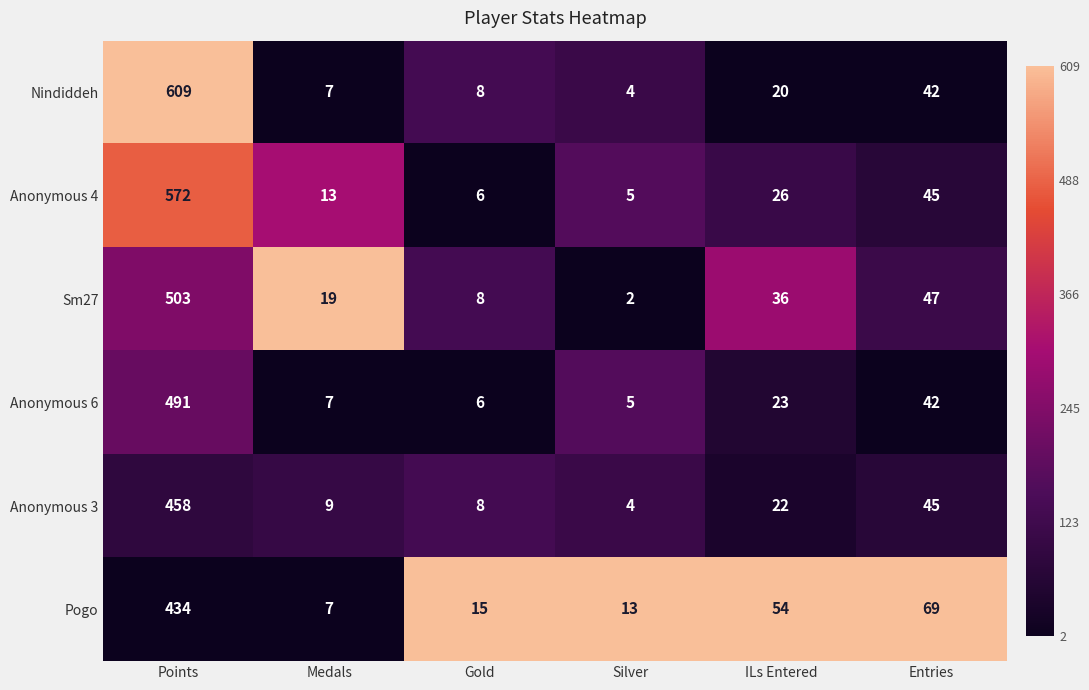

Which series has the largest total across all categories?

Nindiddeh